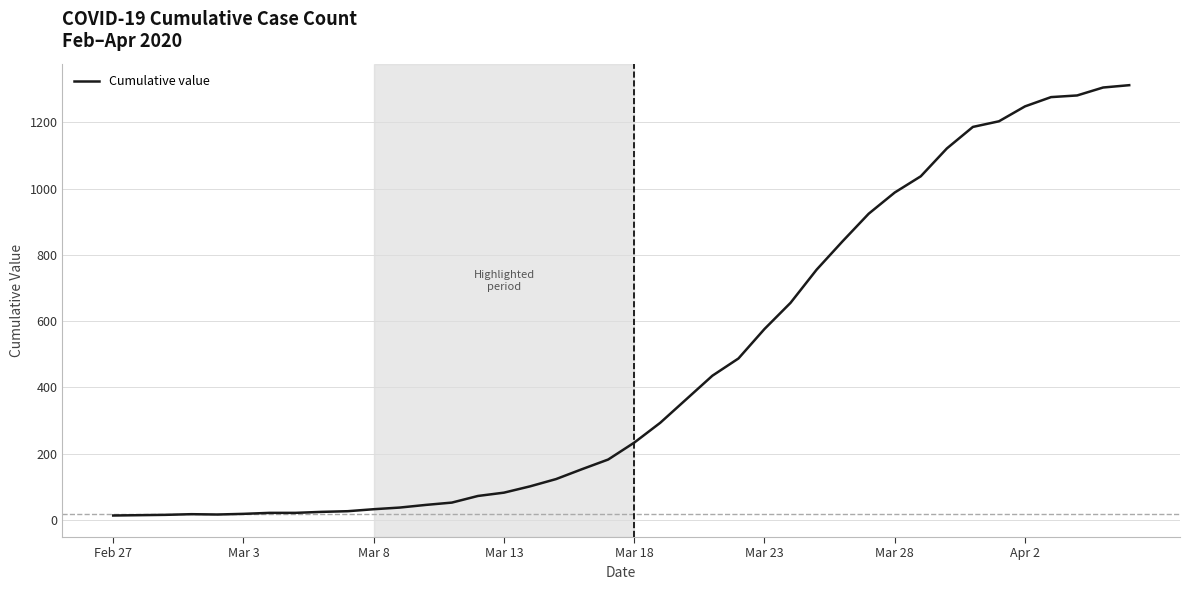

What is the greatest value displayed?

1312